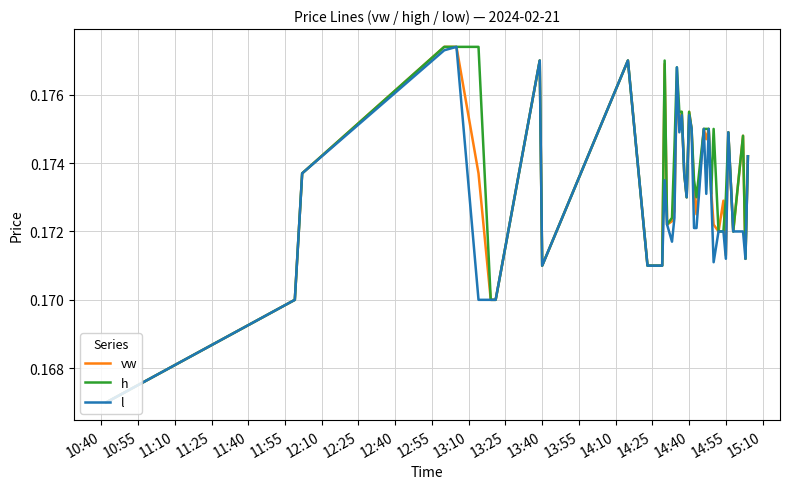

Which series has the largest total across all categories?

h